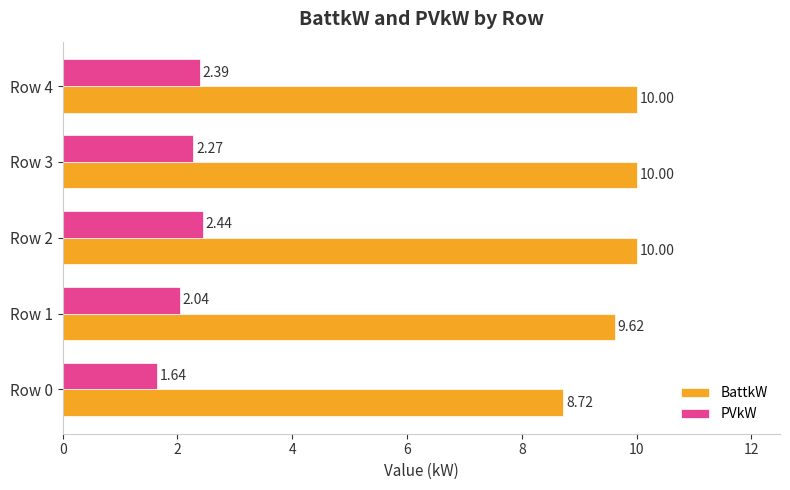

Which series has the largest range (max minus min)?

BattkW